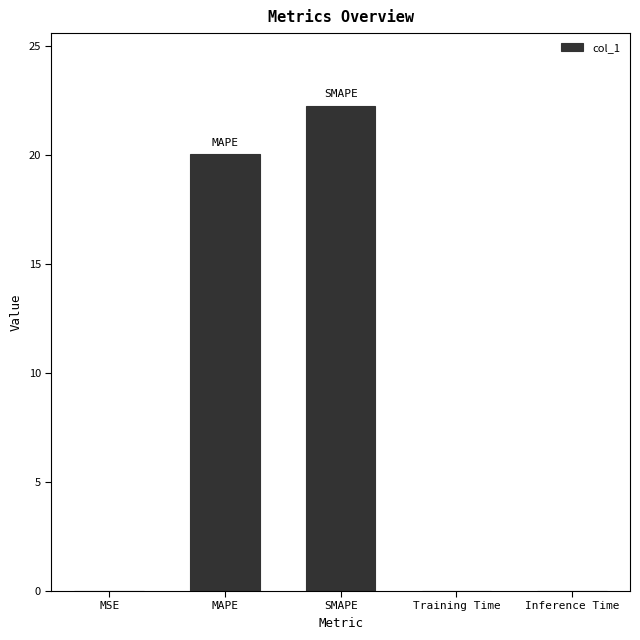

Does the chart contain stacked bars?

No